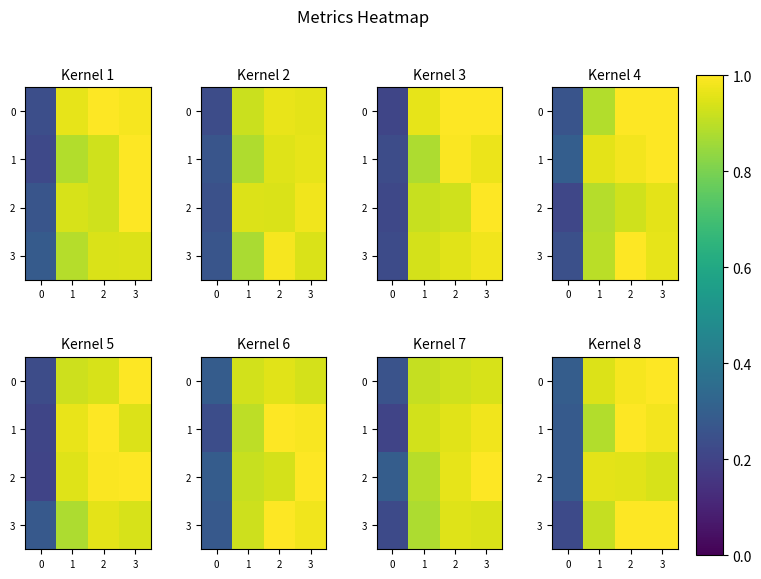

Rank the series by their maximum value, from lowest to highest.

2, 0, 1, 3